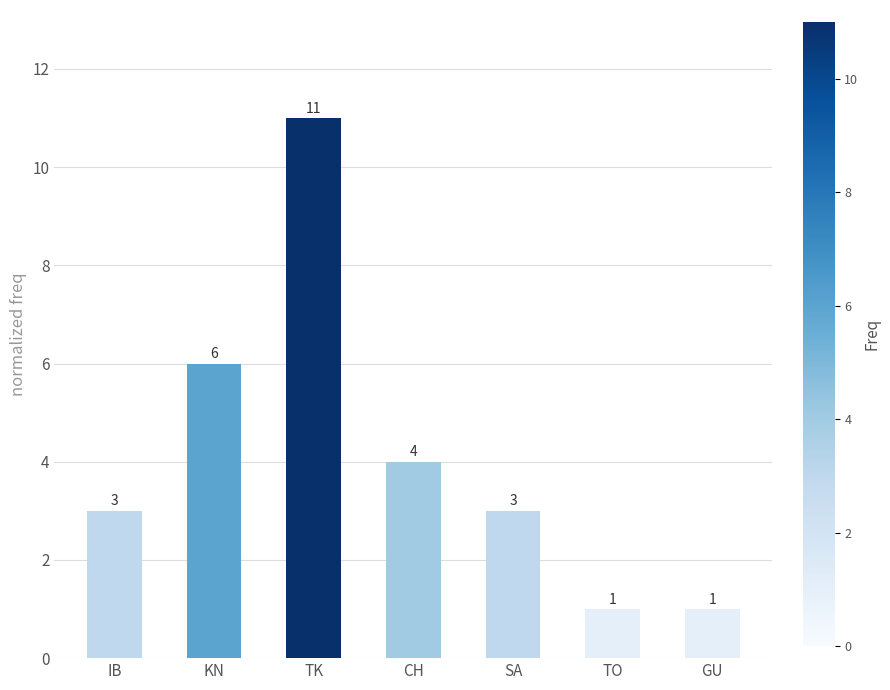

The chart shows a value of 3 at IB. True or false?

True